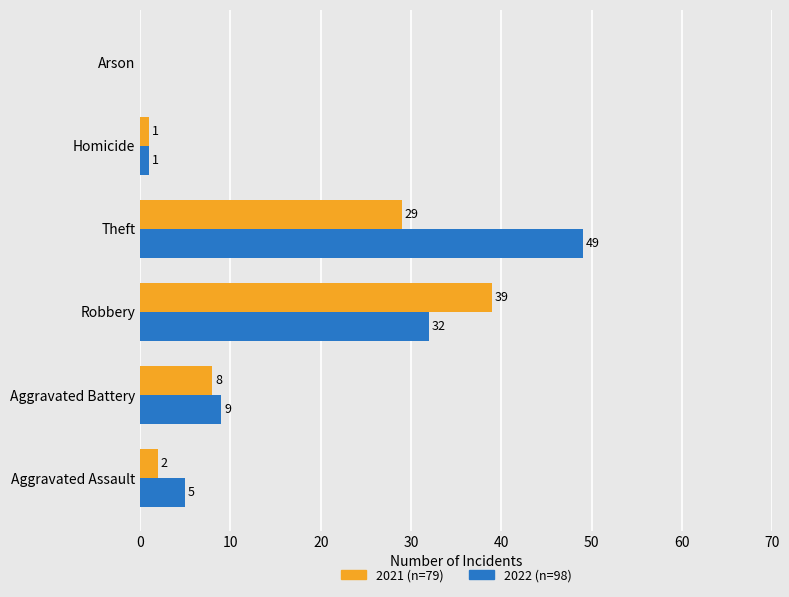

What is the sum of the 2021 (n=79) values at Theft and Robbery?

68